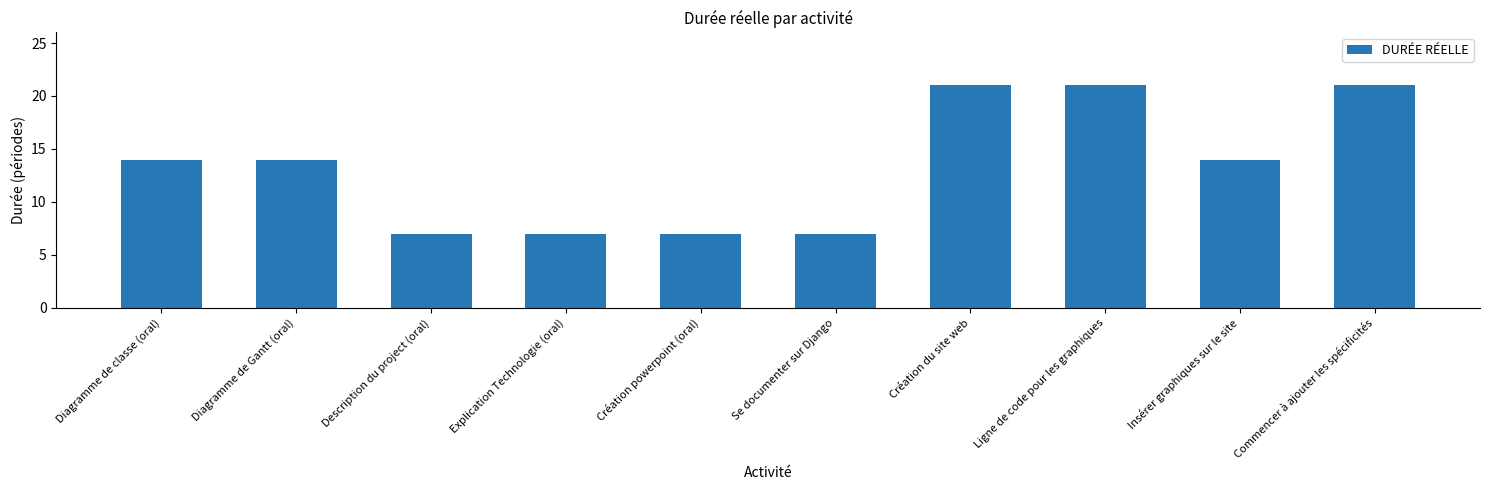

What is the maximum value shown in the chart?

21